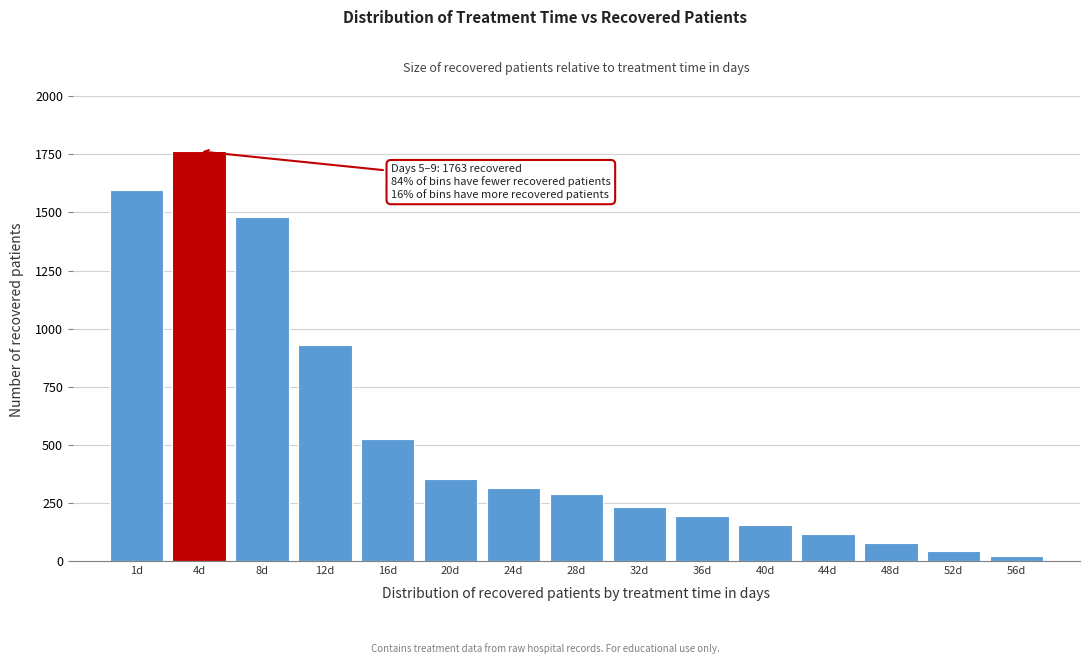

Reading left to right, transcribe all the data shown in this chart.

1d=1596	4d=1763	8d=1481	12d=930	16d=523	20d=353	24d=313	28d=287	32d=233	36d=194	40d=157	44d=115	48d=76	52d=45	56d=21